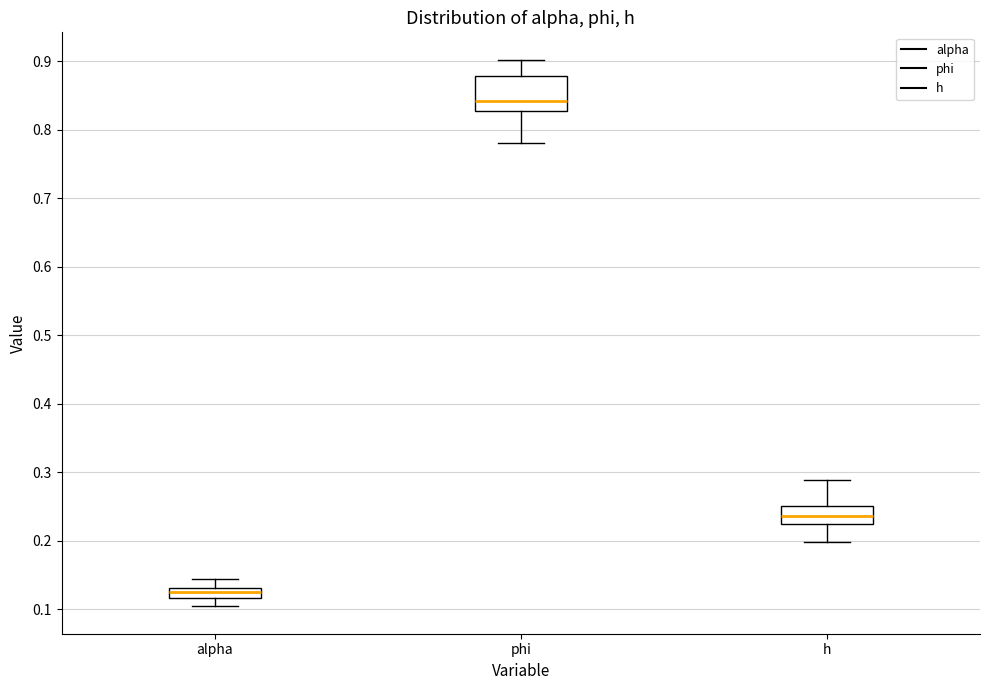

Comparing the boxes themselves (not the whiskers), which one is the tallest?

phi